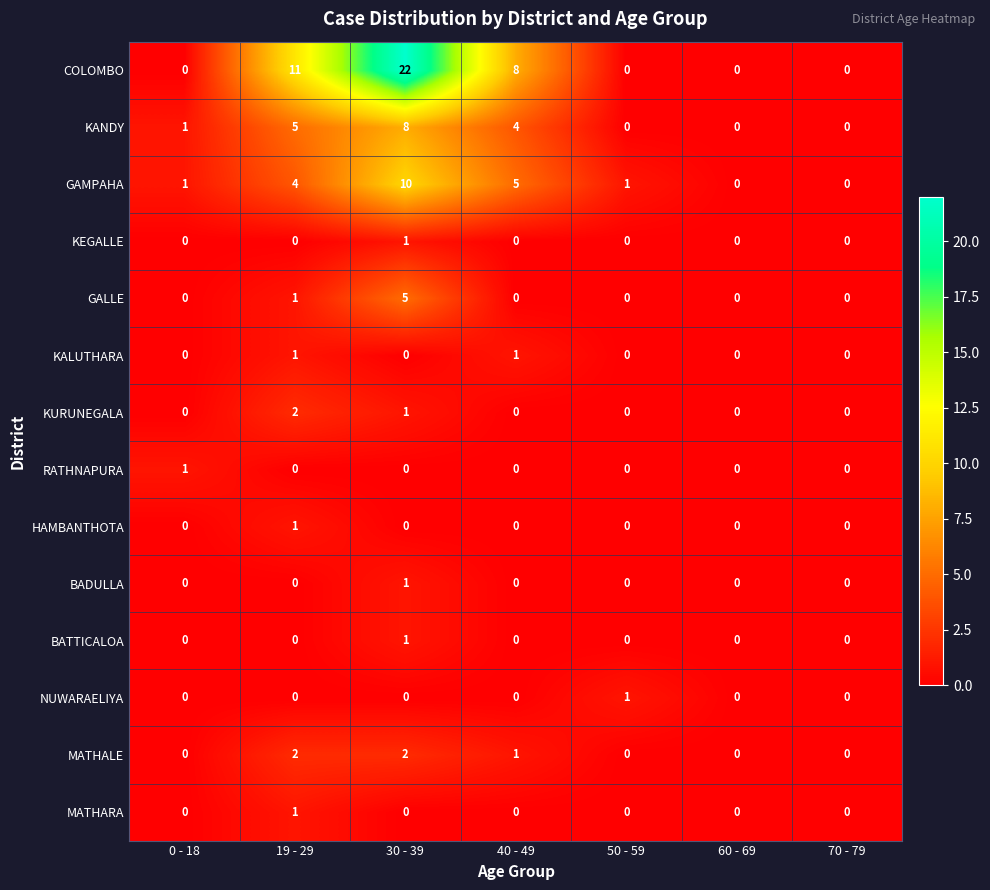

How many NUWARAELIYA values are between 0 and 1?

7